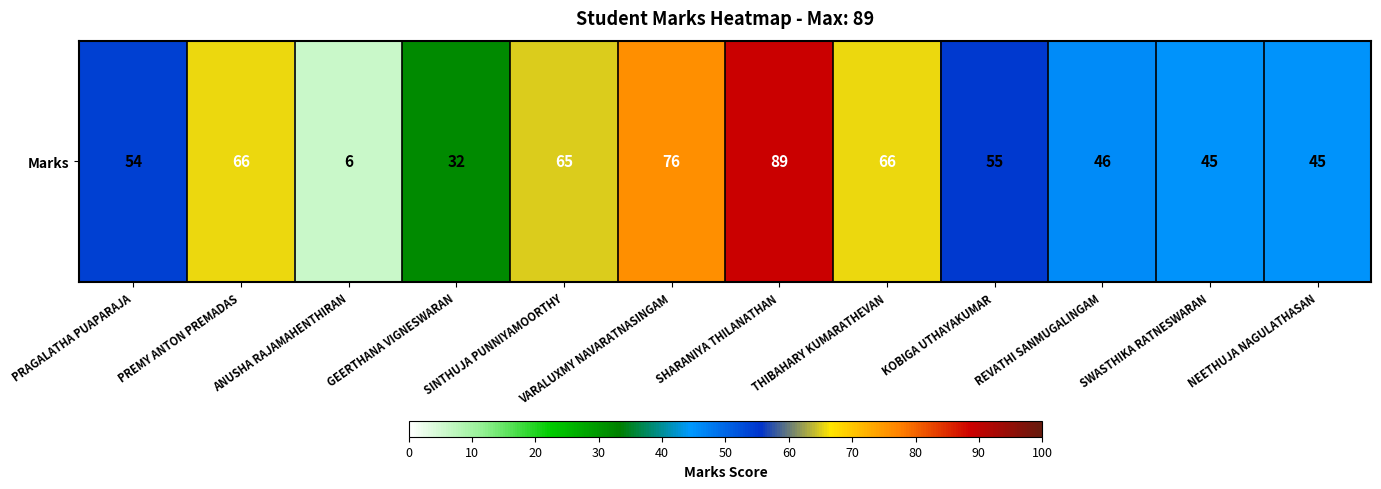

What is the greatest value displayed?

89